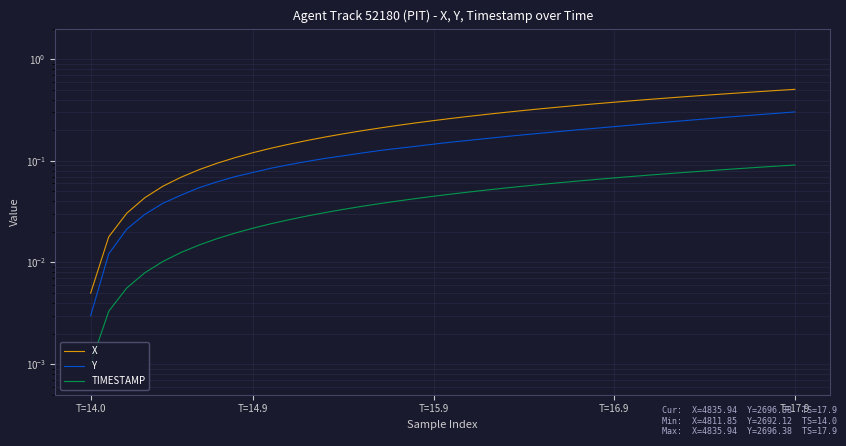

Does the chart display data point markers on the line(s)?

No